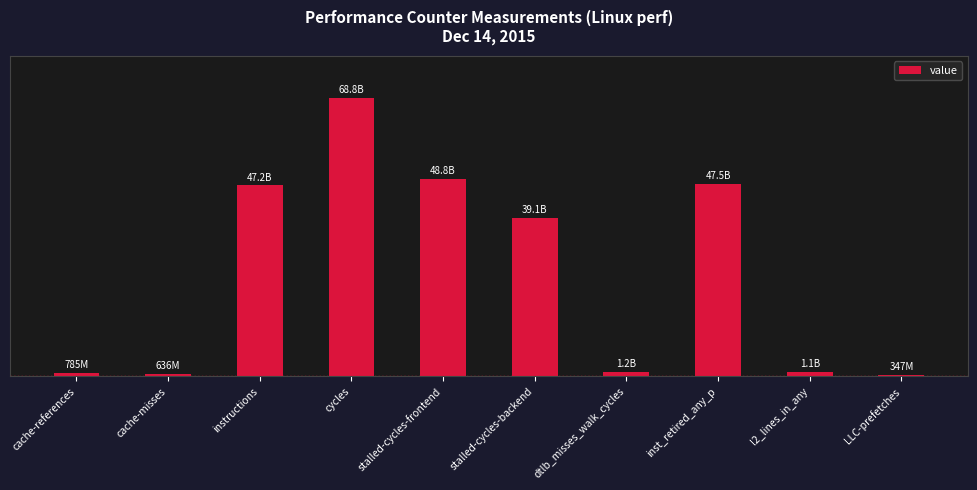

What position from the right is l2_lines_in_any?

2